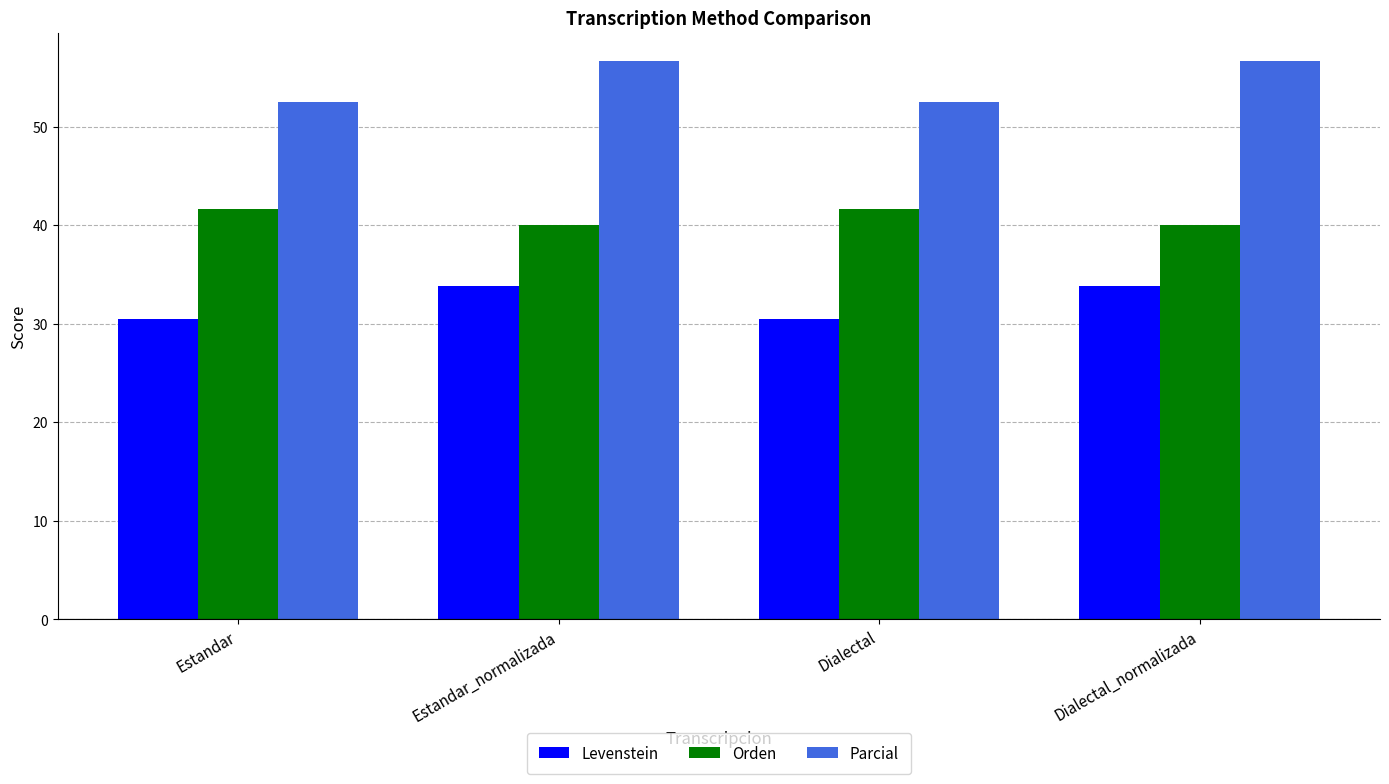

What is the value of the Orden bar at the 1st from the left?

41.7